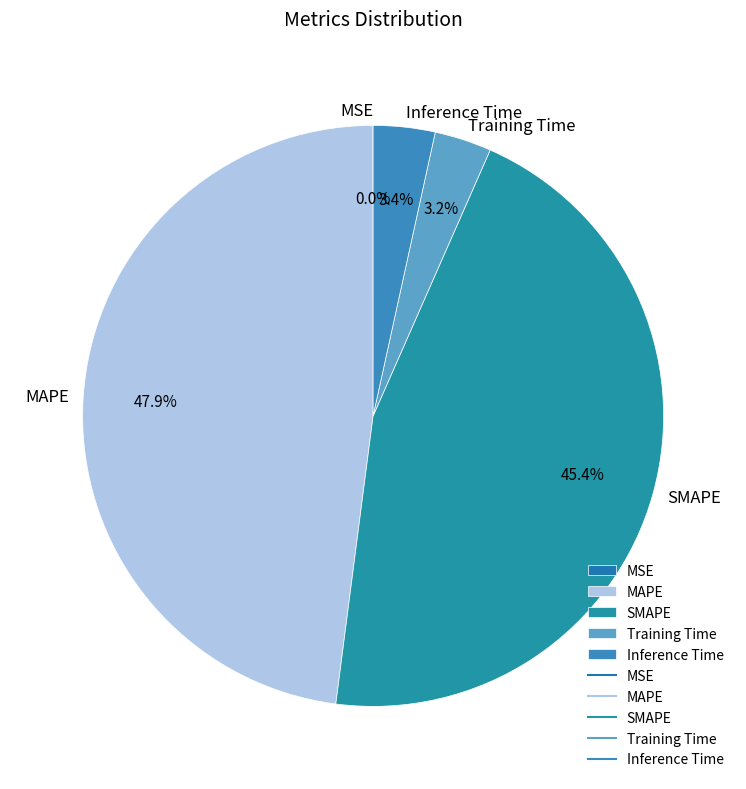

Combined, do SMAPE and MAPE account for over 50%?

Yes